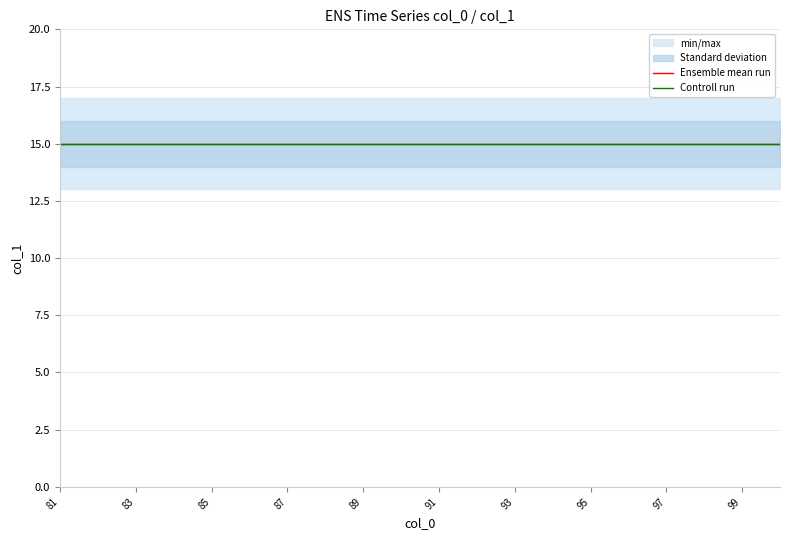

Read the max value at 85.

17